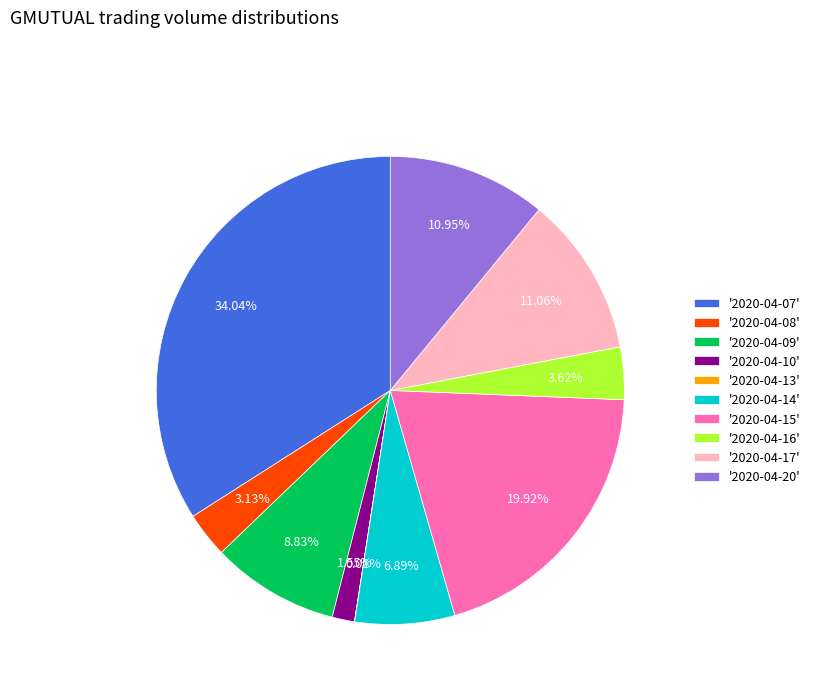

What is the largest slice in the pie chart?

'2020-04-07'